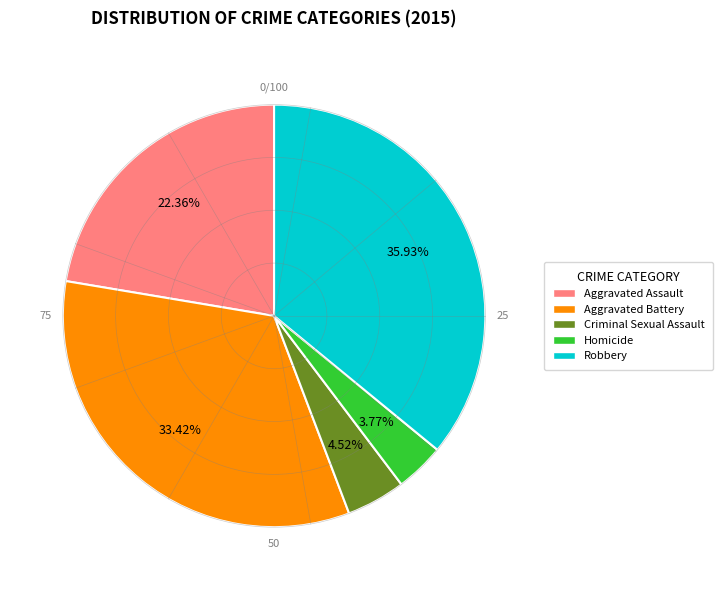

The Homicide slice represents 13% of the pie. True or false?

False